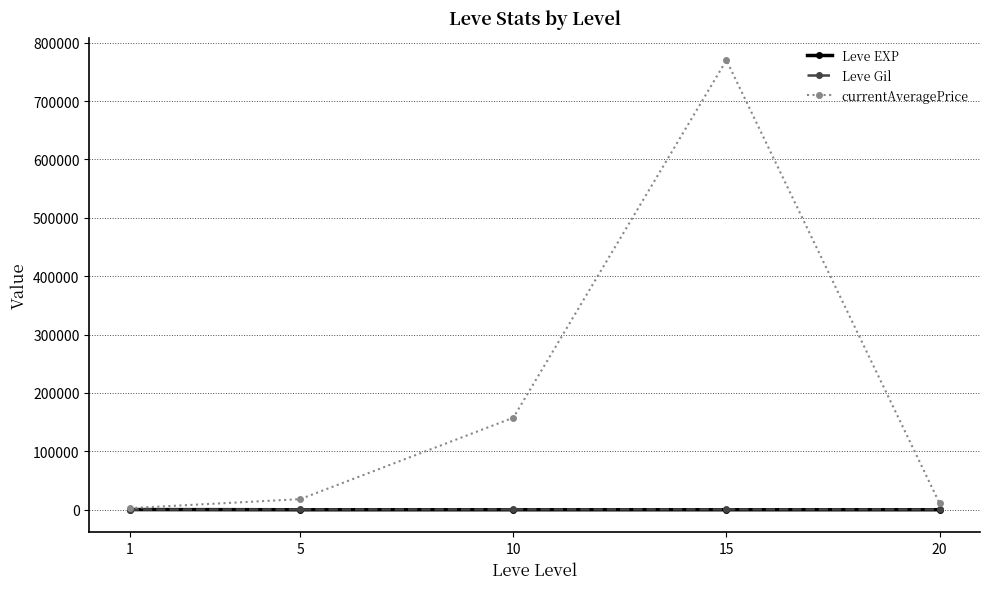

Which series has the widest spread of values?

currentAveragePrice